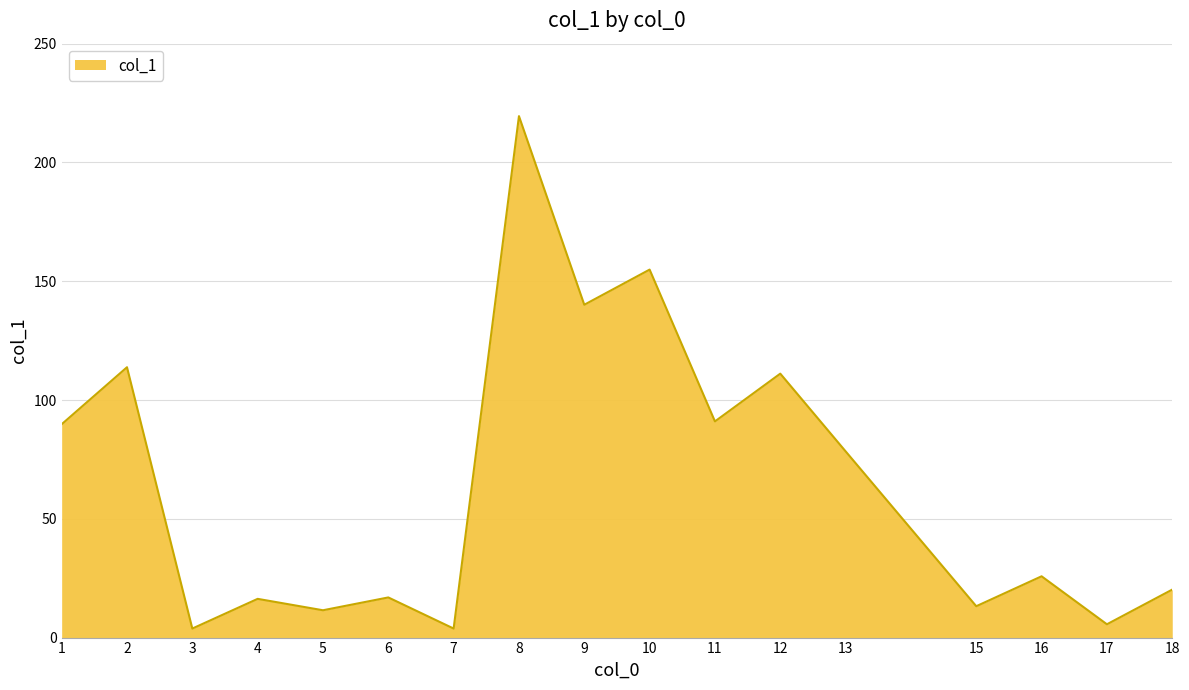

True or false: the data shows 25.8 at 16.

True